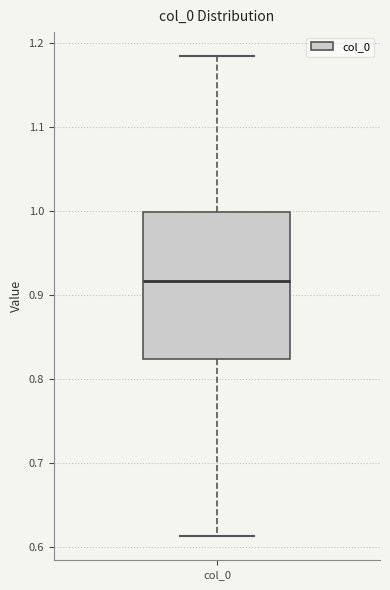

Where does the median line of the box for col_0 sit on the y-axis? The values are not printed on the chart, so give them approximately, as read against the axis.

0.92